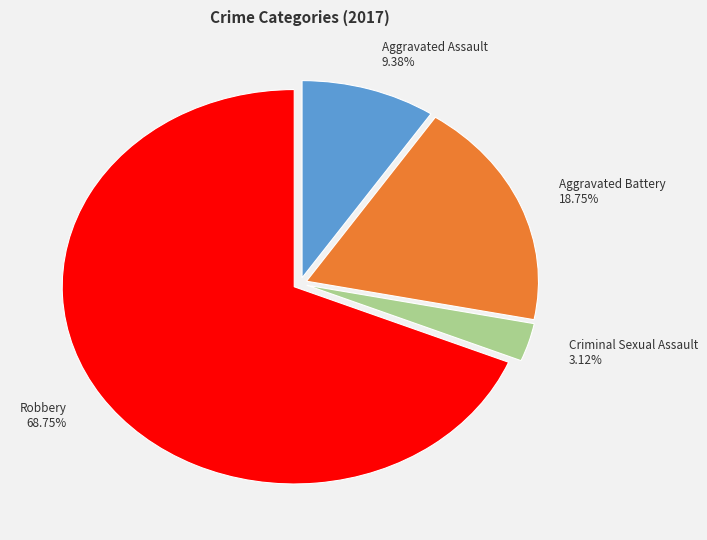

Is it true that Aggravated Battery is 19% of the pie?

True